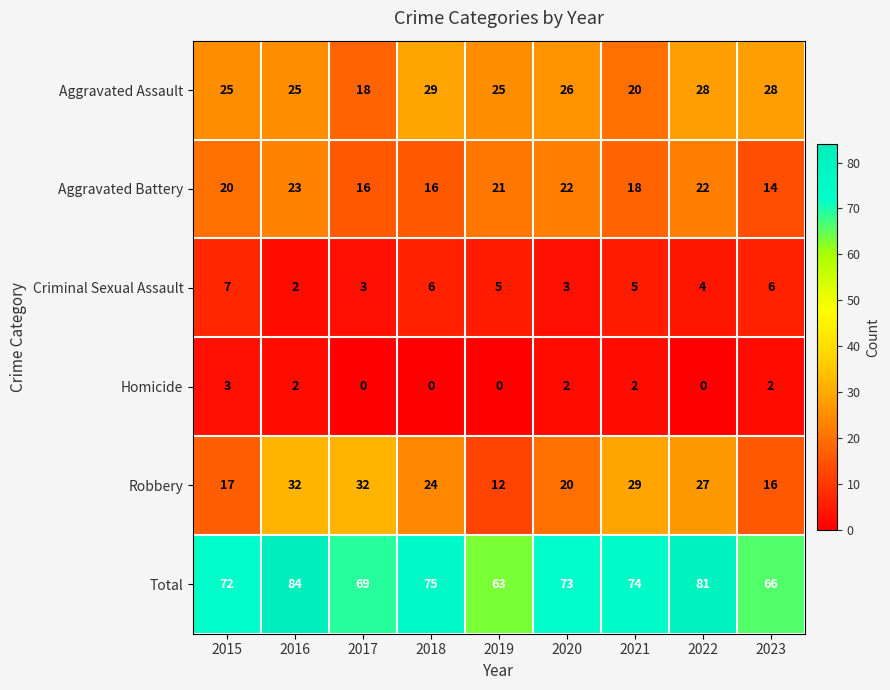

Is it true that Robbery equals 3 at 2019?

False